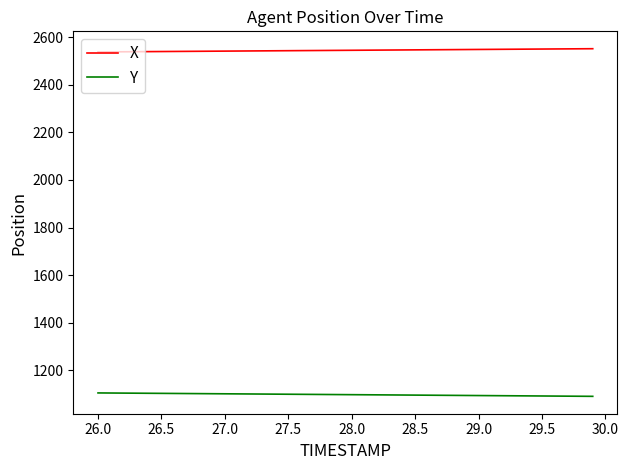

What is the maximum value for X?

2551.2